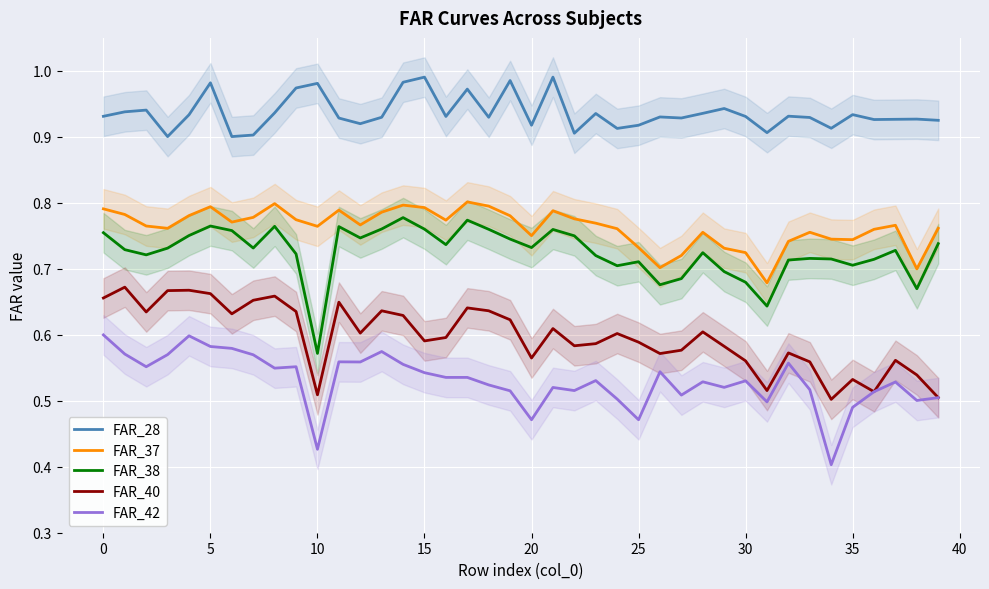

True or false: FAR_38 and FAR_28 cross at least once.

False